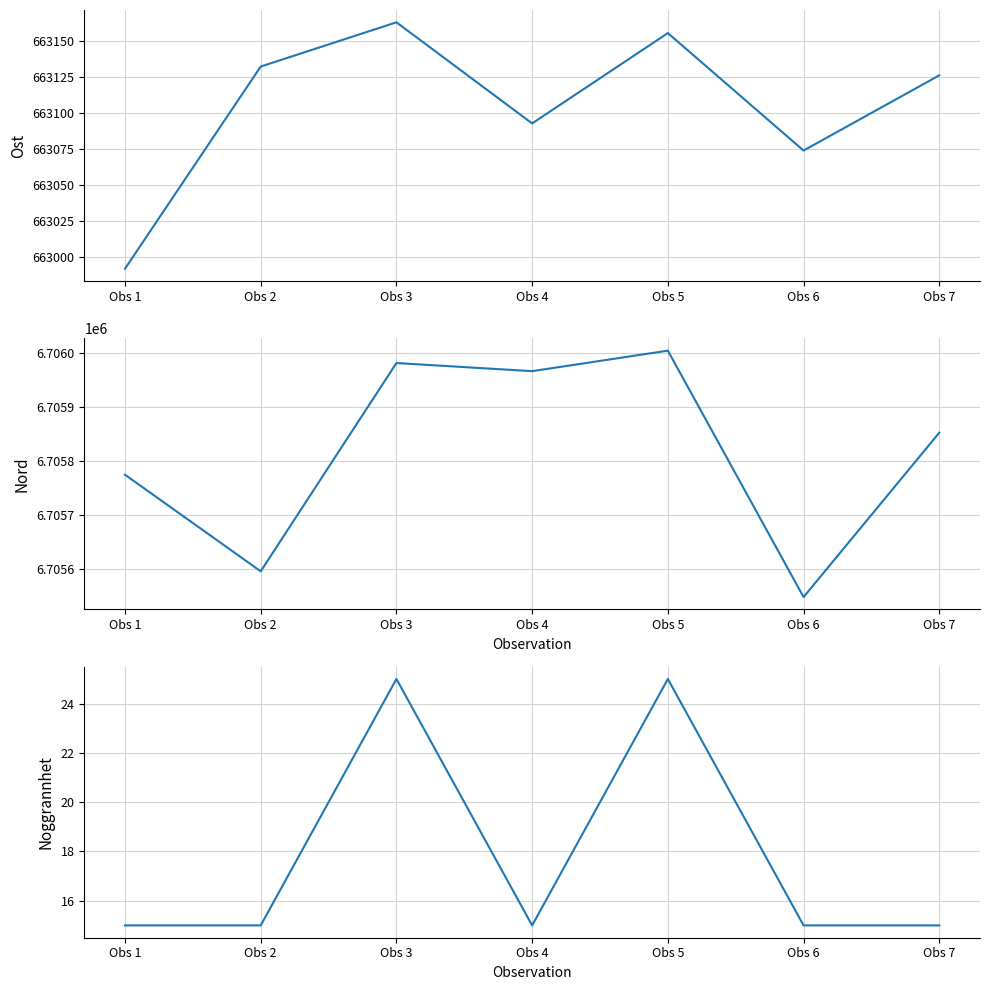

In Ost, how many points are lower than both neighbors (excluding endpoints)?

2